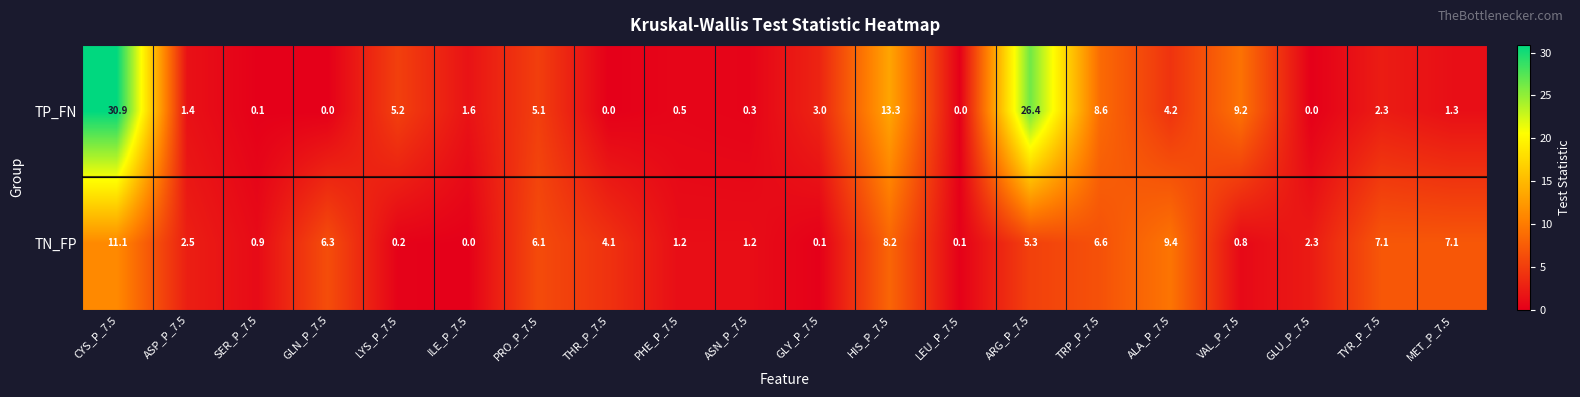

At which category does the chart reach its peak across all series?

CYS_P_7.5